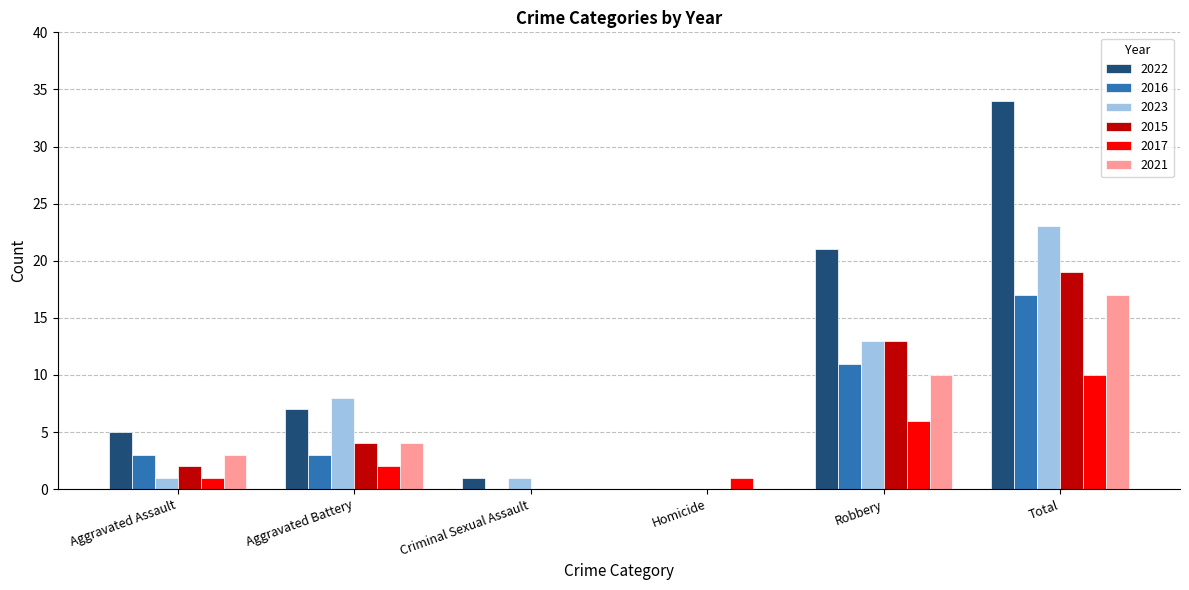

Between Aggravated Battery and Homicide, which series saw the biggest shift?

2023